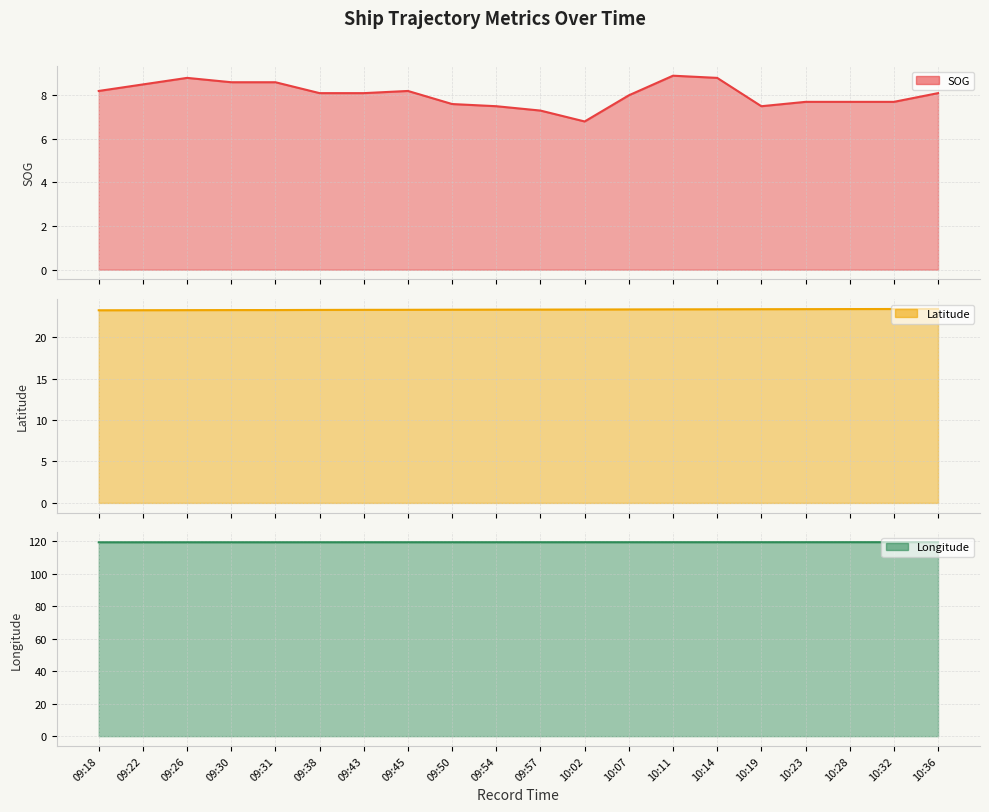

At which label does SOG line reach its peak?

10:11